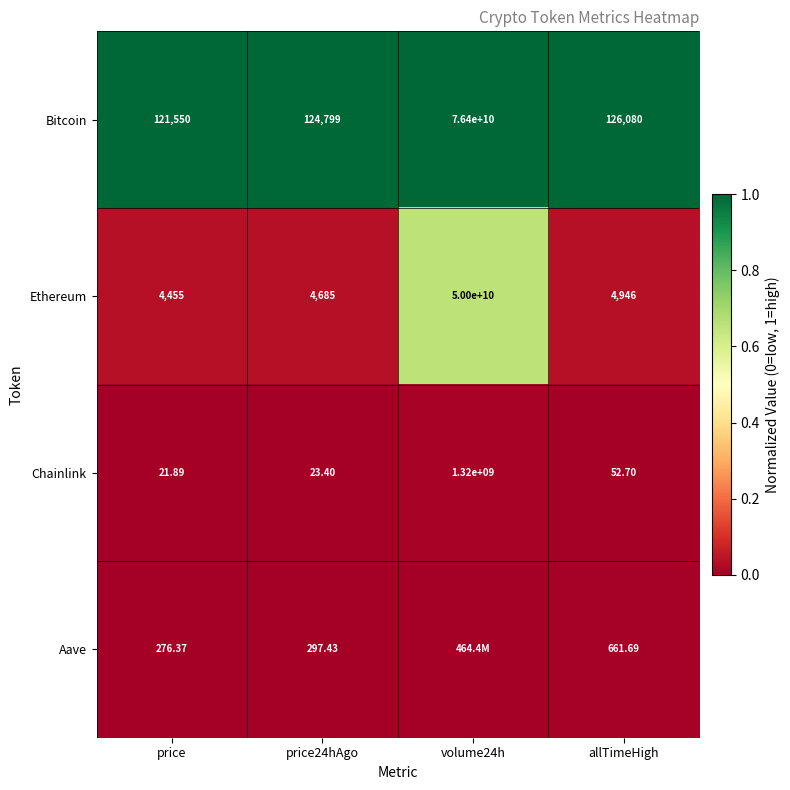

Is the value of Bitcoin at allTimeHigh greater than the value of Chainlink at price24hAgo?

Yes